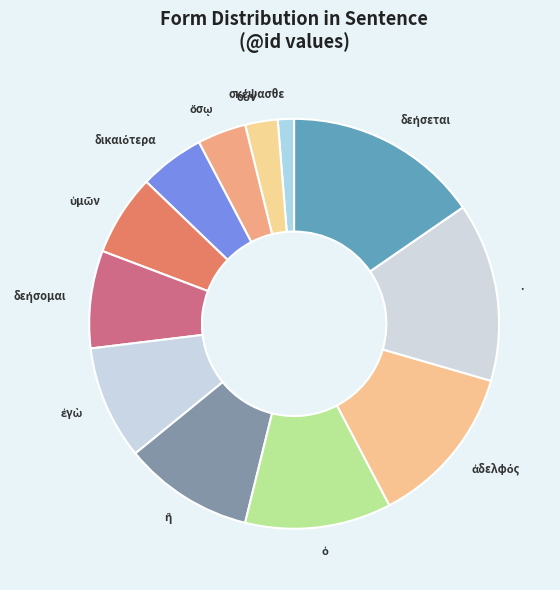

Does any single category account for the majority?

No